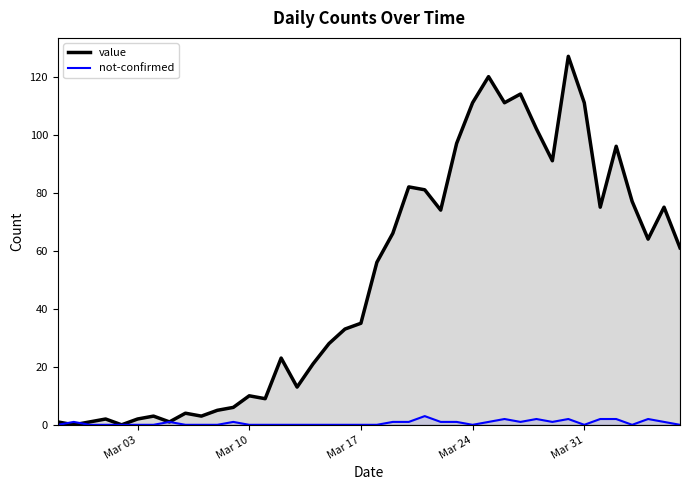

Rank the series by their average value, from highest to lowest.

value, not-confirmed